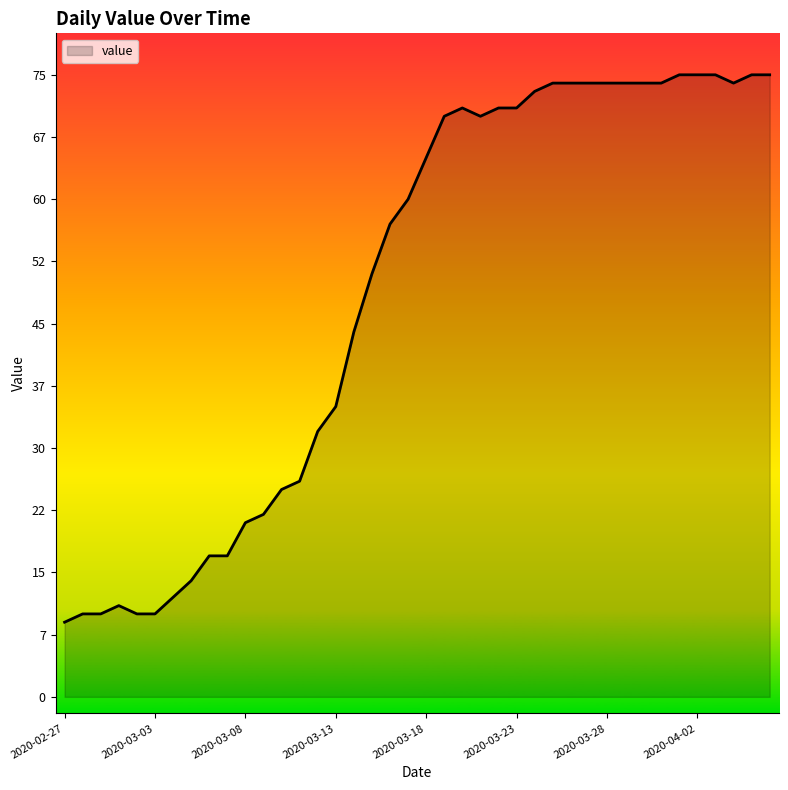

What is the difference between the maximum and minimum values?

66